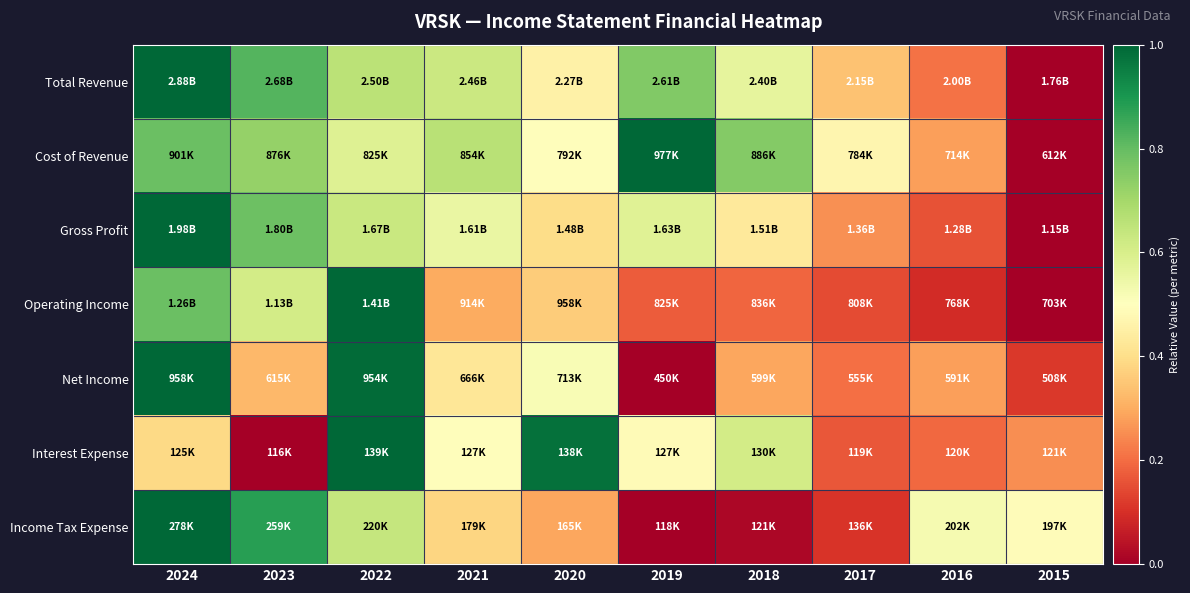

How many categories are shown in the chart?

10